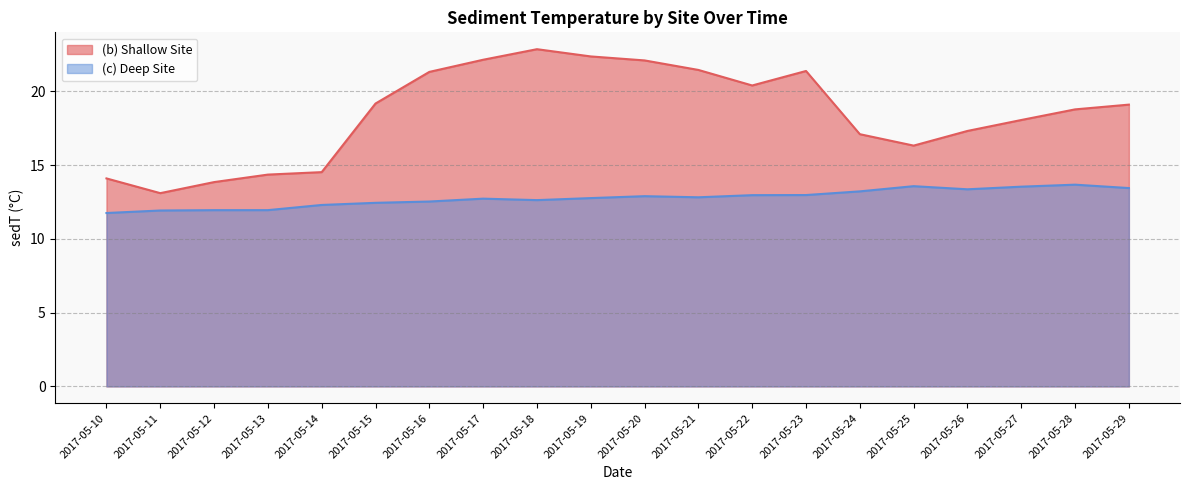

At which category does the chart reach its peak across all series?

2017-05-18